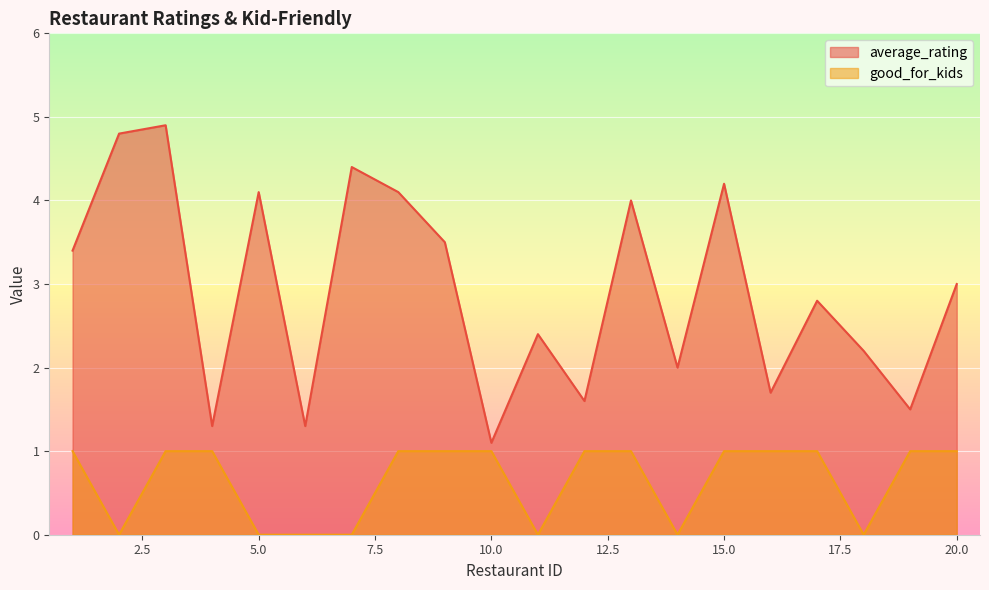

What are all the series names shown in the legend?

average_rating, good_for_kids